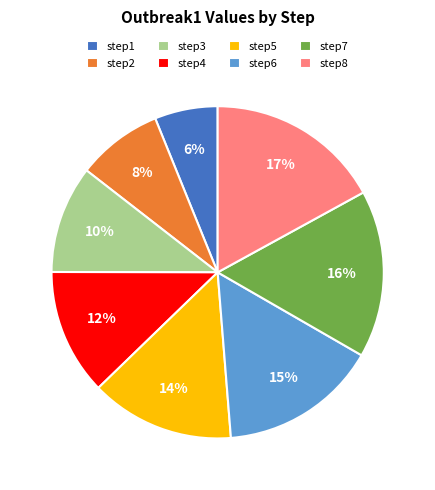

Combined, do step7 and step5 account for over 50%?

No